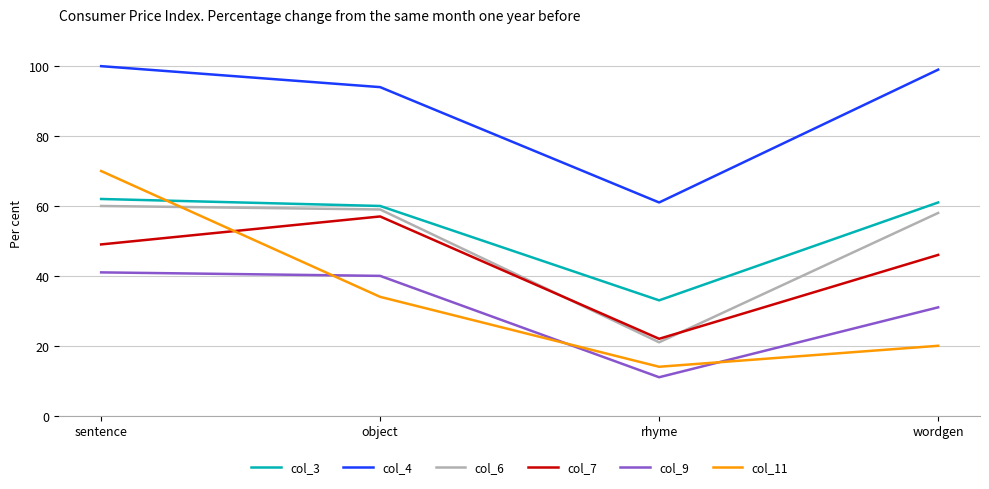

Is this an area chart (filled region under the line)?

No